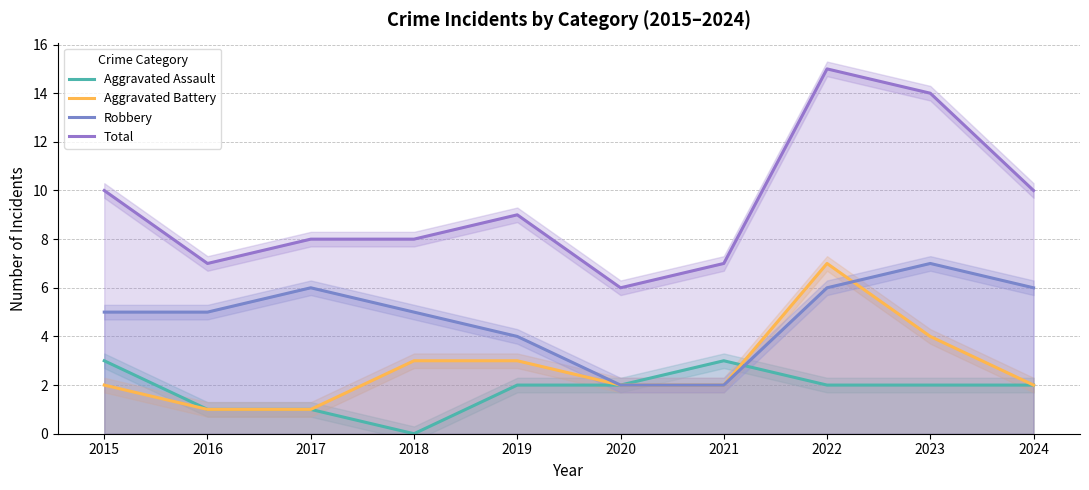

What is the sum of all Aggravated Assault values?

18